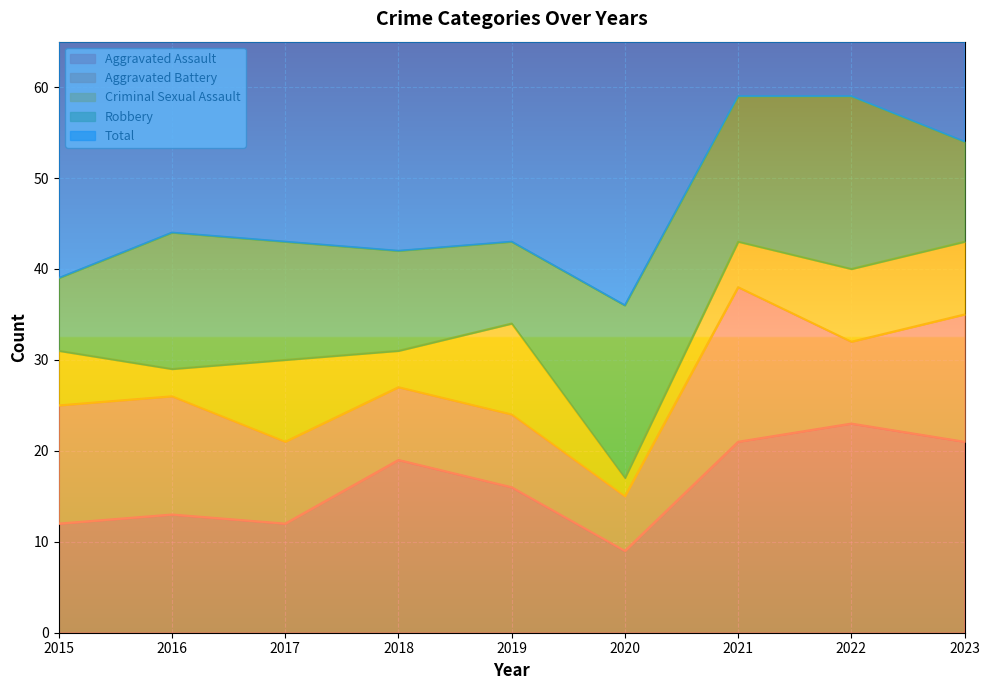

What is the approximate value of Aggravated Battery at 2020, to the nearest 5?

5